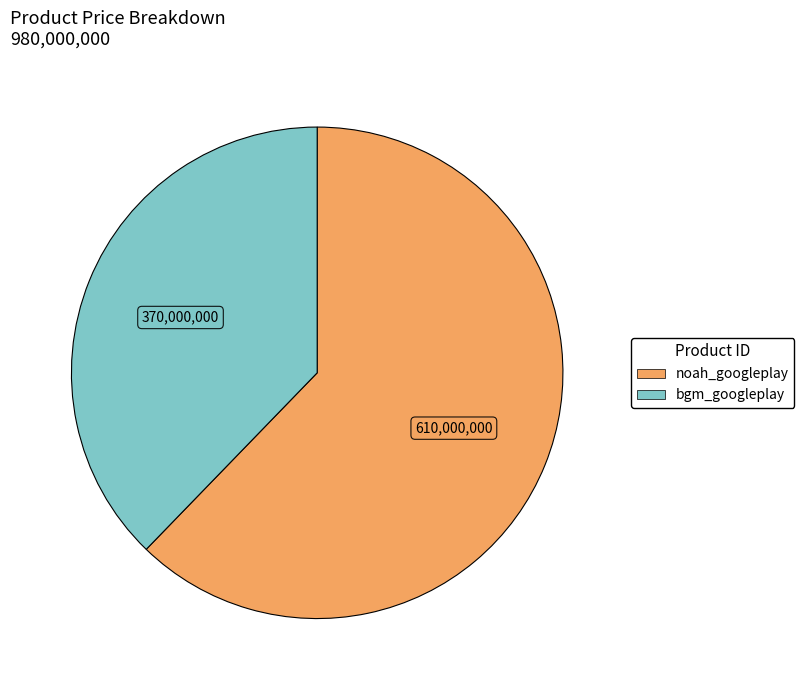

Is there a majority slice in this chart?

Yes